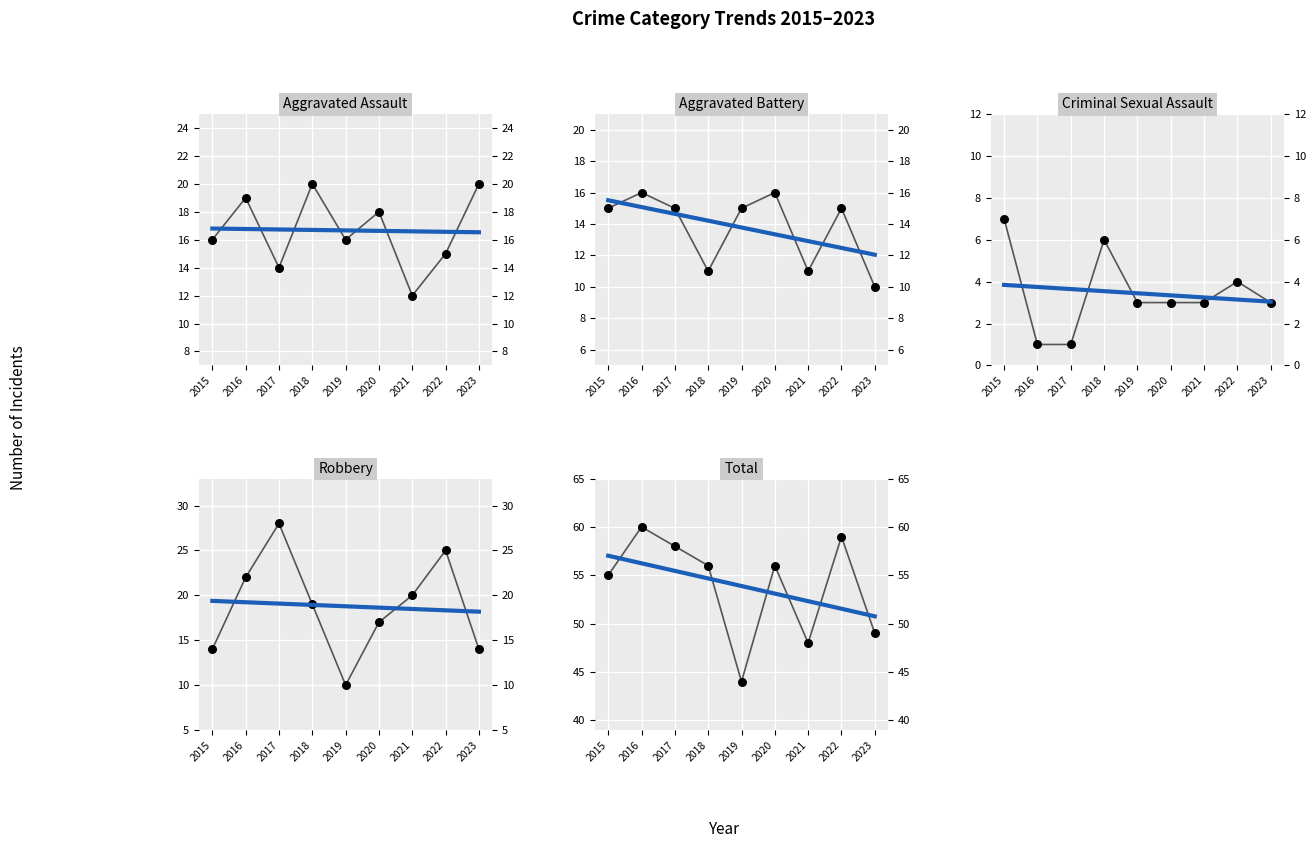

Which series has the largest Y range (max minus min)?

Robbery